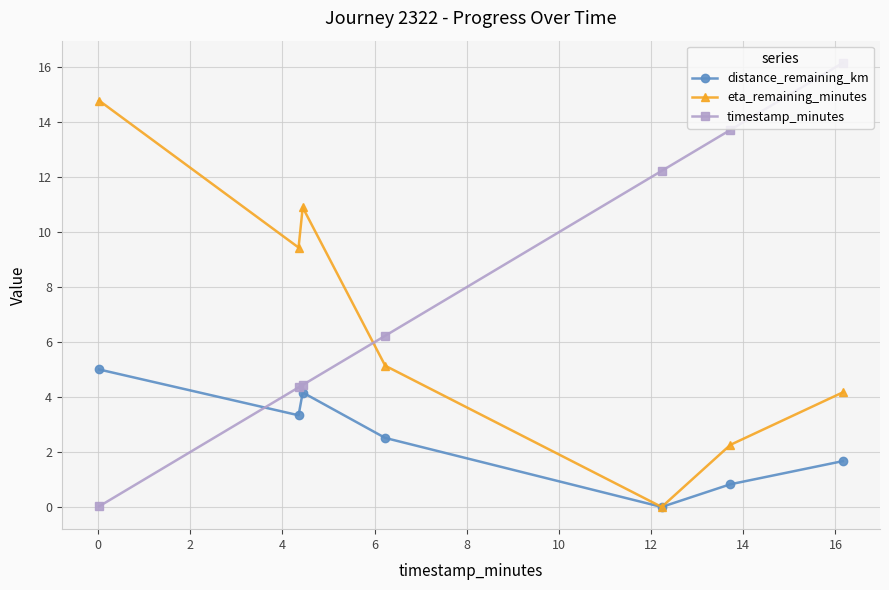

How many intersections are there between eta_remaining_minutes and timestamp_minutes?

1